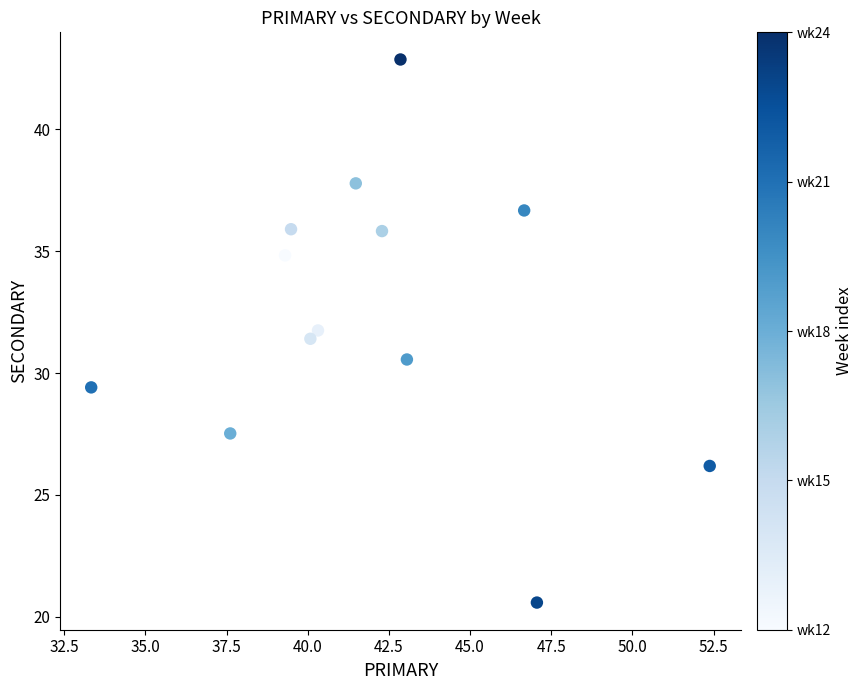

What is the range of X values (max minus min)?

19.0